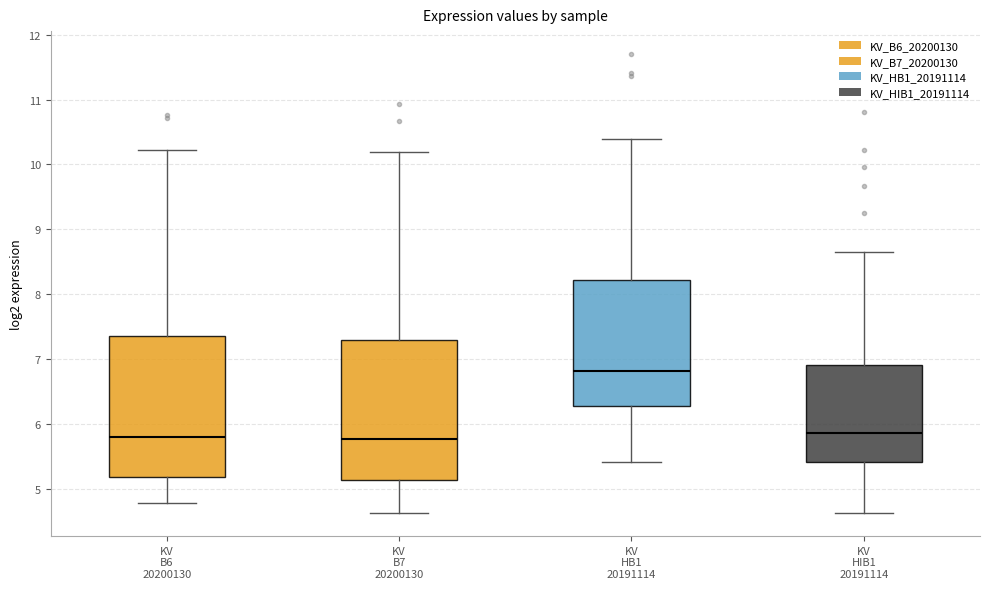

Reading left to right, read every box against the y-axis: the position of its median line, the range the box covers, and the ends of its whiskers. The values are not printed on the chart, so give them approximately, as read against the axis.

KV B6 20200130: median 5.8, box 5.2 to 7.4, whiskers 4.8 to 10.2
KV B7 20200130: median 5.8, box 5.1 to 7.3, whiskers 4.6 to 10.2
KV HB1 20191114: median 6.8, box 6.3 to 8.2, whiskers 5.4 to 10.4
KV HIB1 20191114: median 5.9, box 5.4 to 6.9, whiskers 4.6 to 8.6